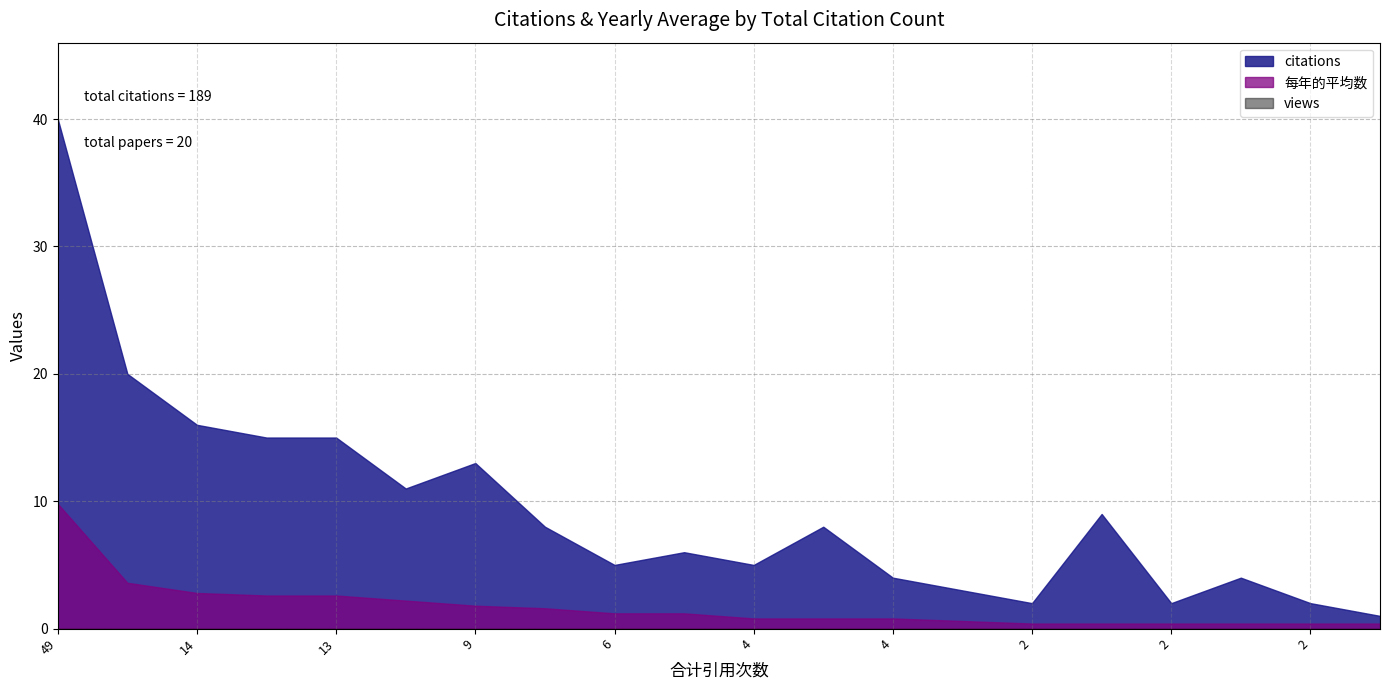

True or false: views and citations intersect in this chart.

False